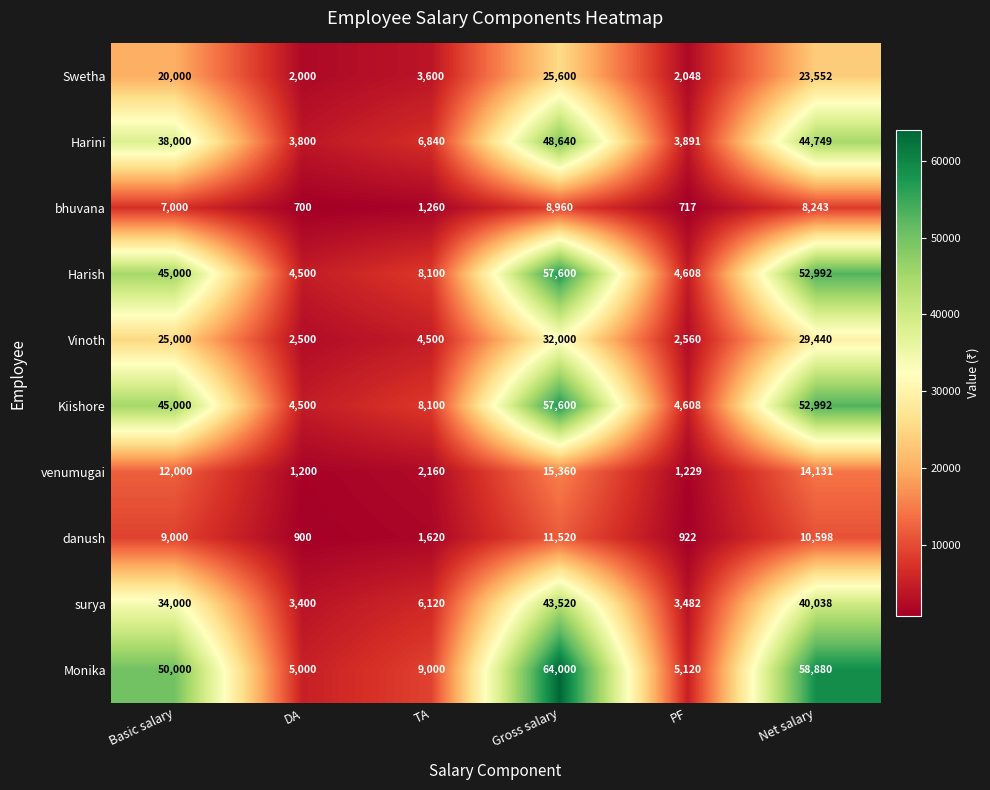

At which label is Kiishore closest to 31050?

Basic salary